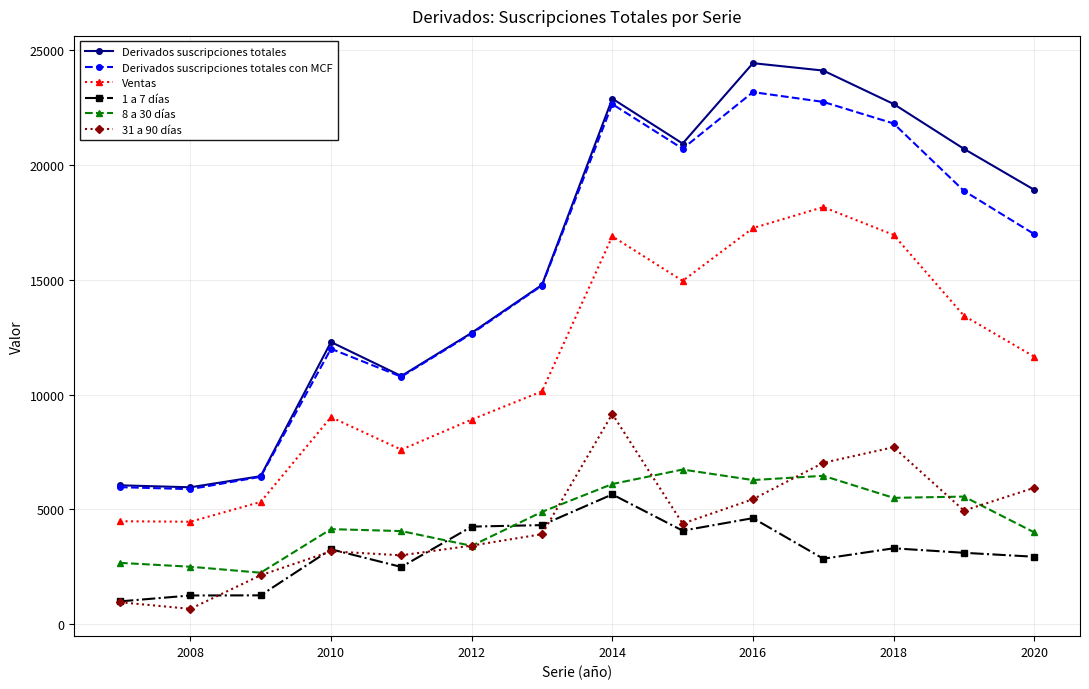

What is the average value of the 31 a 90 días series?

4420